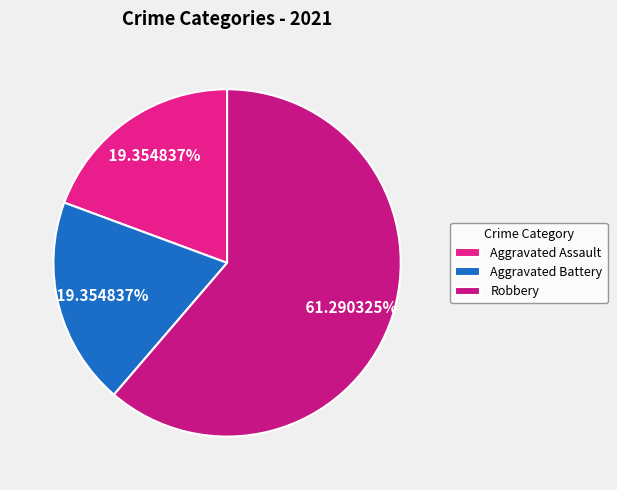

Does any single category account for the majority?

Yes